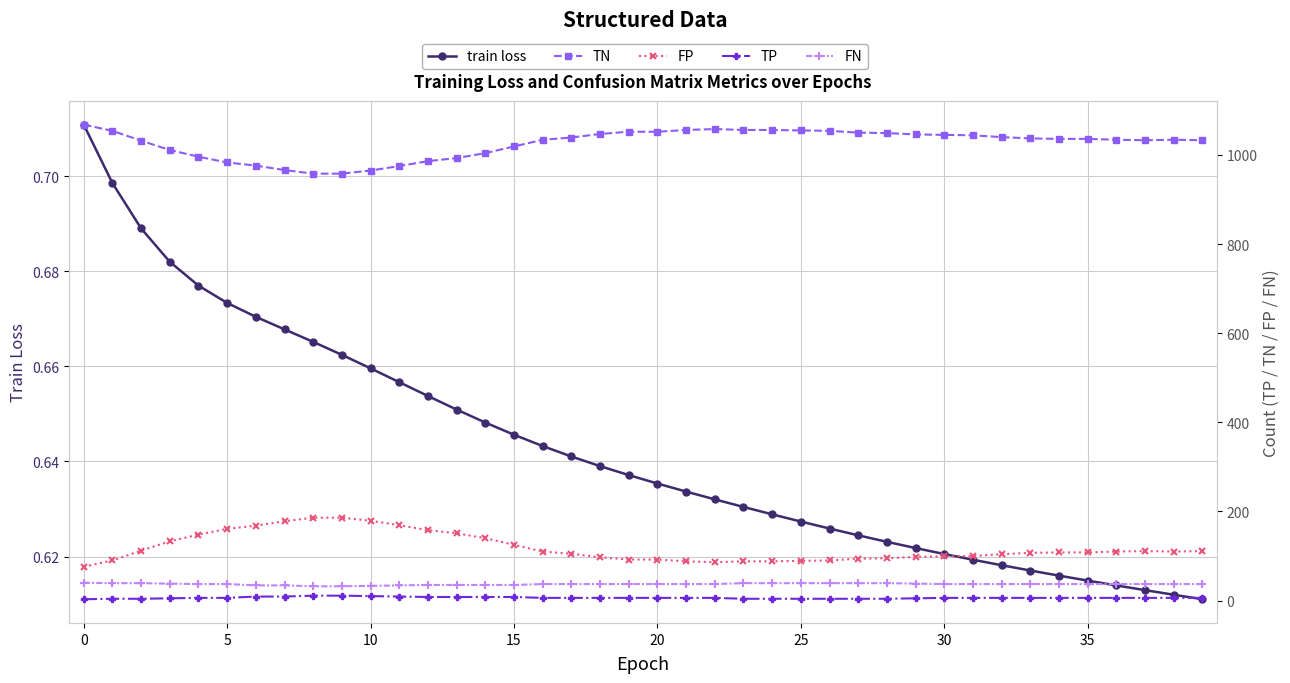

What is the value of the TN point at the 31st from the left?

966.0